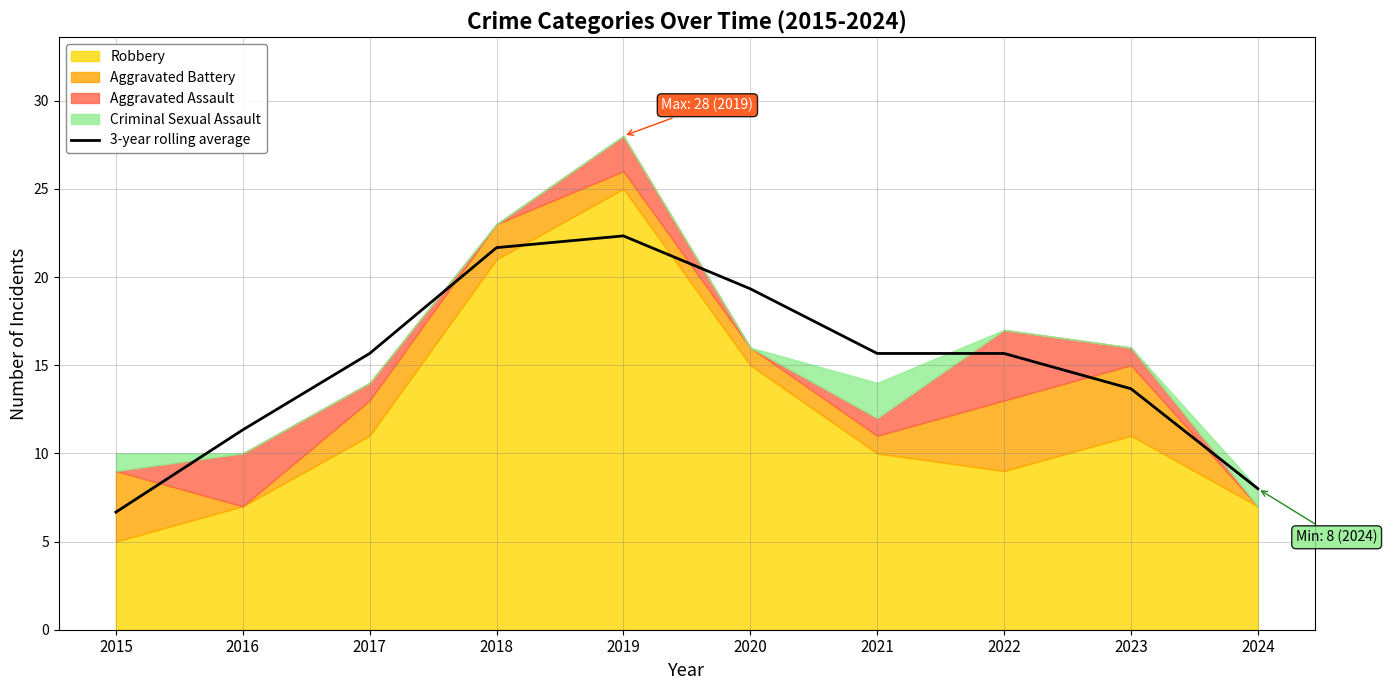

The chart shows a value of 21.7 at 2018. True or false?

True